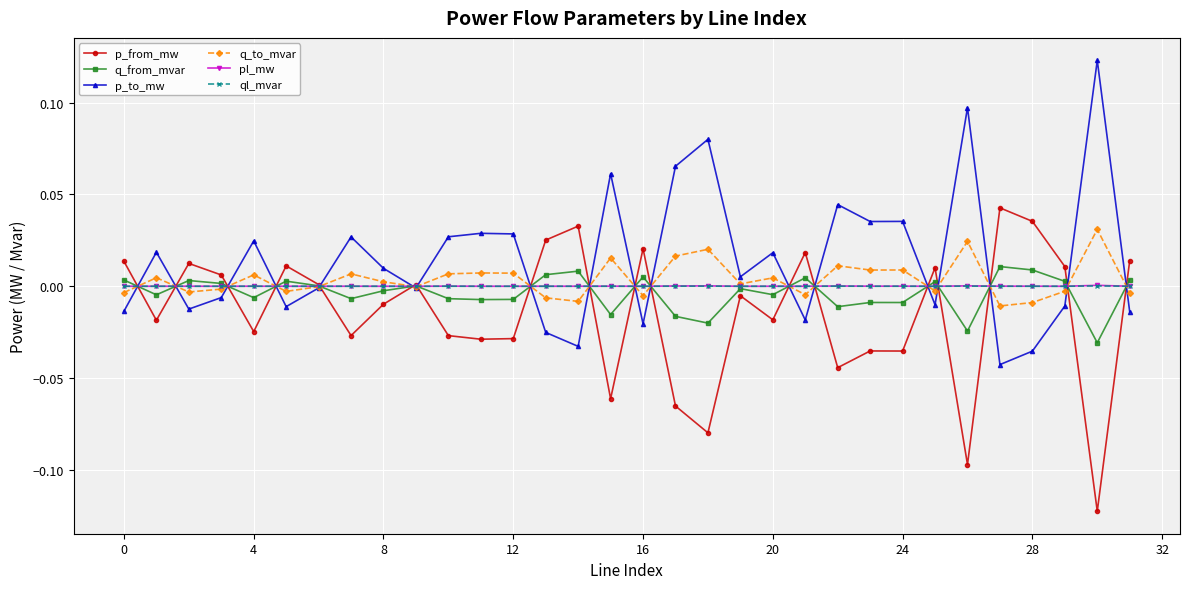

Which series has the largest total across all categories?

p_to_mw